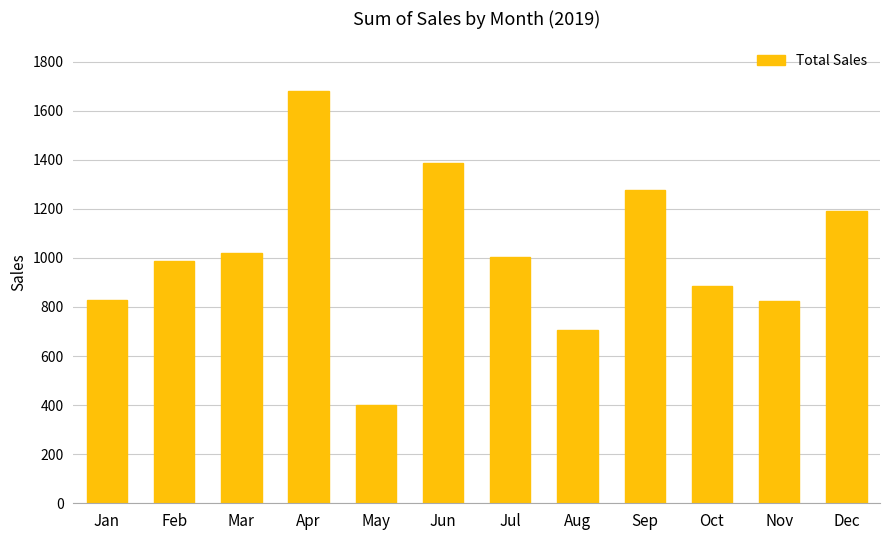

The value at Jun is 2372.7. True or false?

False